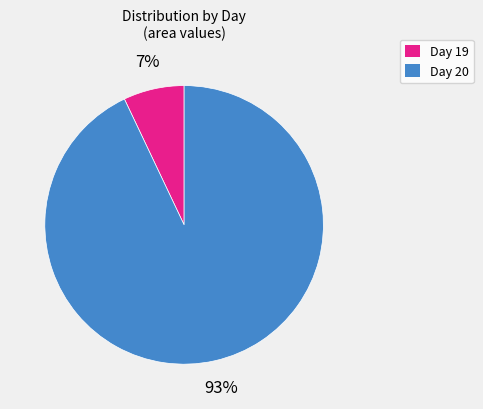

Between Day 20 and Day 19, which is larger?

Day 20